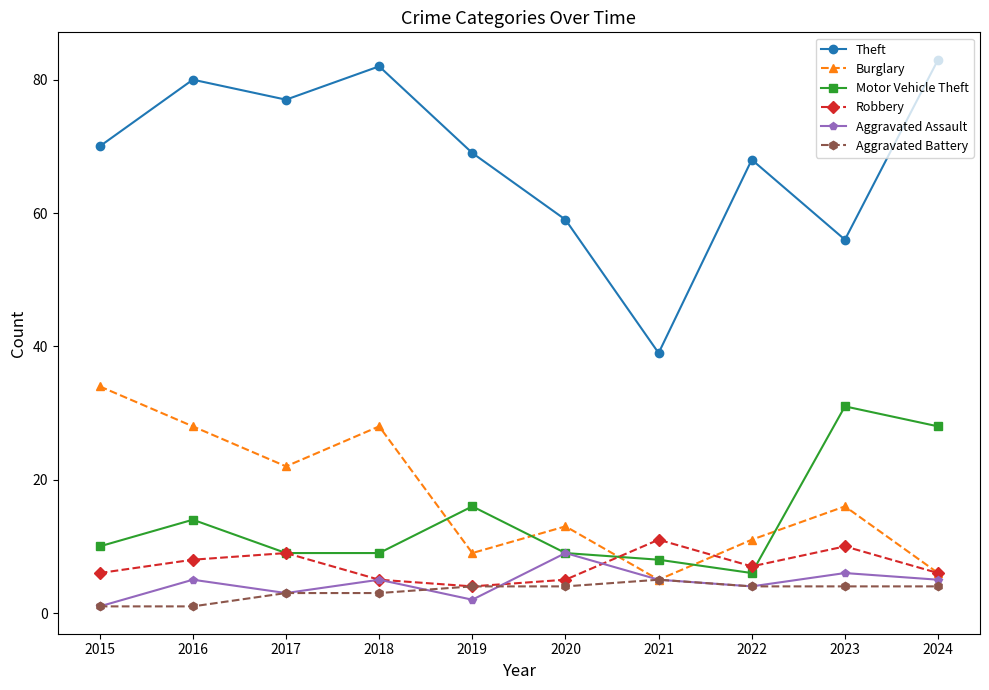

Reading left to right, extract all data points from this chart.

Theft: 70	80	77	82	69	59	39	68	56	83
Burglary: 34	28	22	28	9	13	5	11	16	6
Motor Vehicle Theft: 10	14	9	9	16	9	8	6	31	28
Robbery: 6	8	9	5	4	5	11	7	10	6
Aggravated Assault: 1	5	3	5	2	9	5	4	6	5
Aggravated Battery: 1	1	3	3	4	4	5	4	4	4